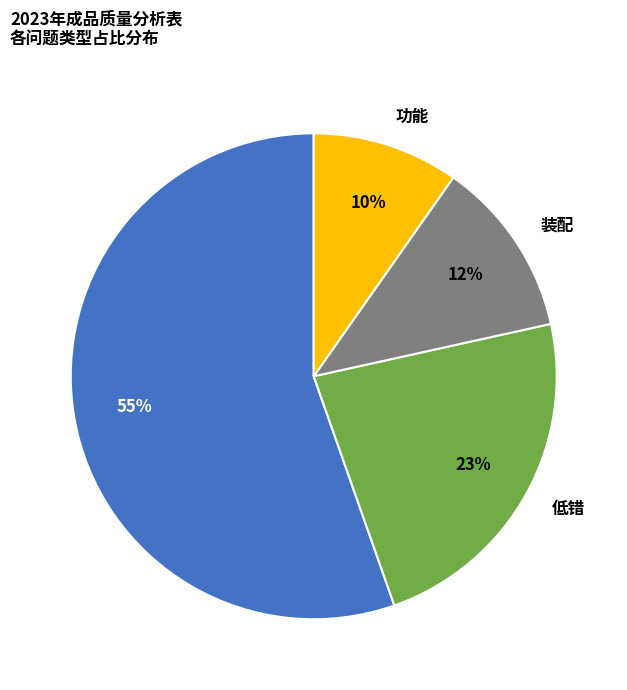

Does 低错 account for over 50% of the chart?

No